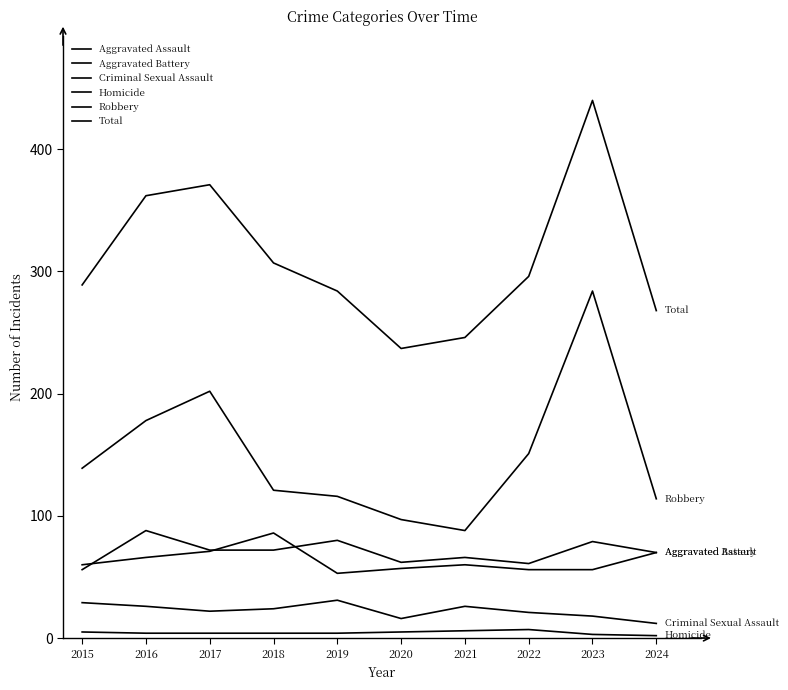

How many lines are shown in the chart?

6